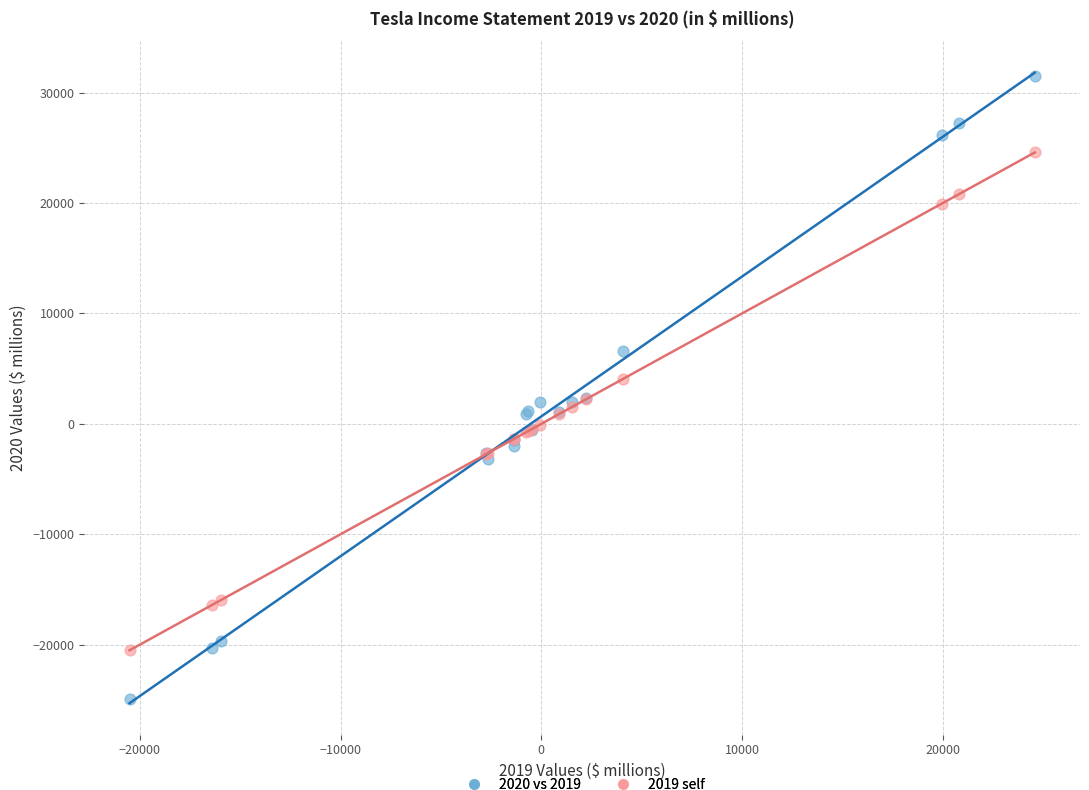

Which series reaches the maximum Y coordinate?

2020 vs 2019